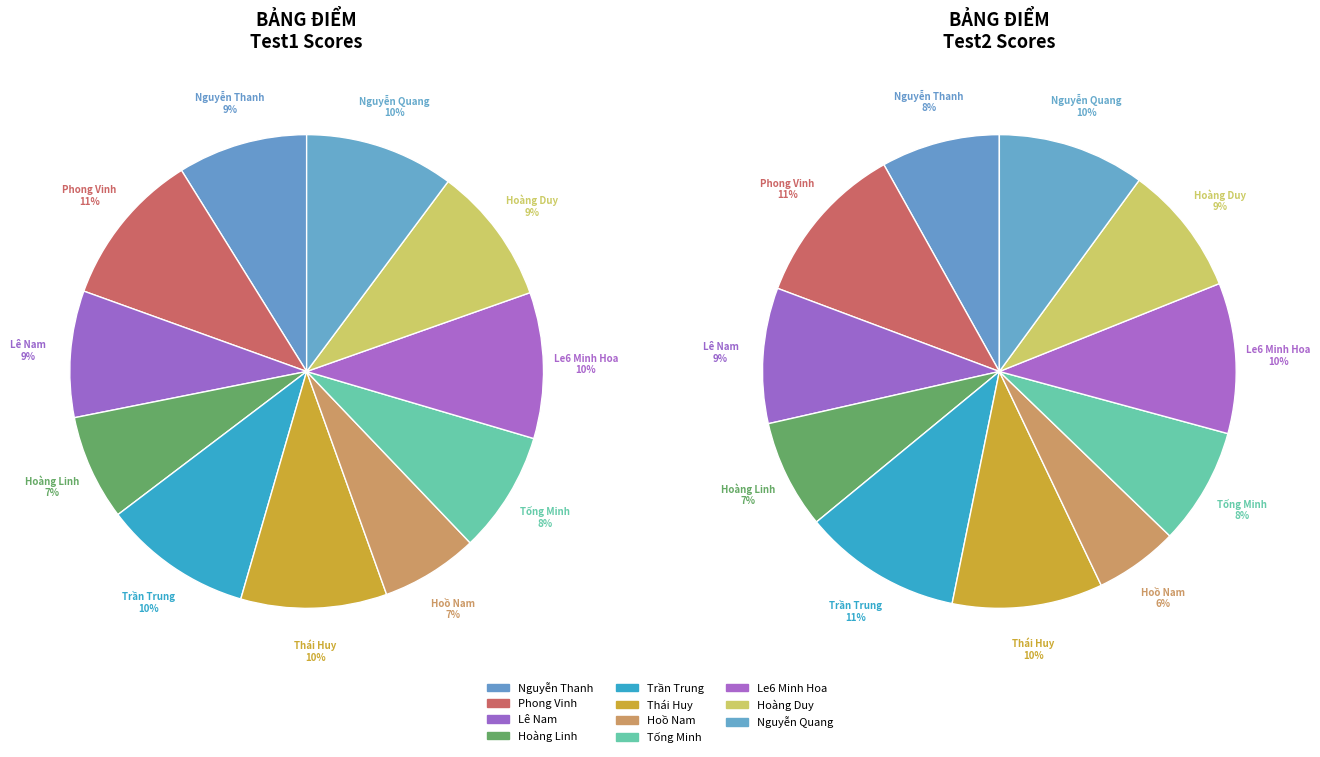

To the nearest percent, what is the difference between the Trần Trung and Nguyễn Quang slice percentages?

1%